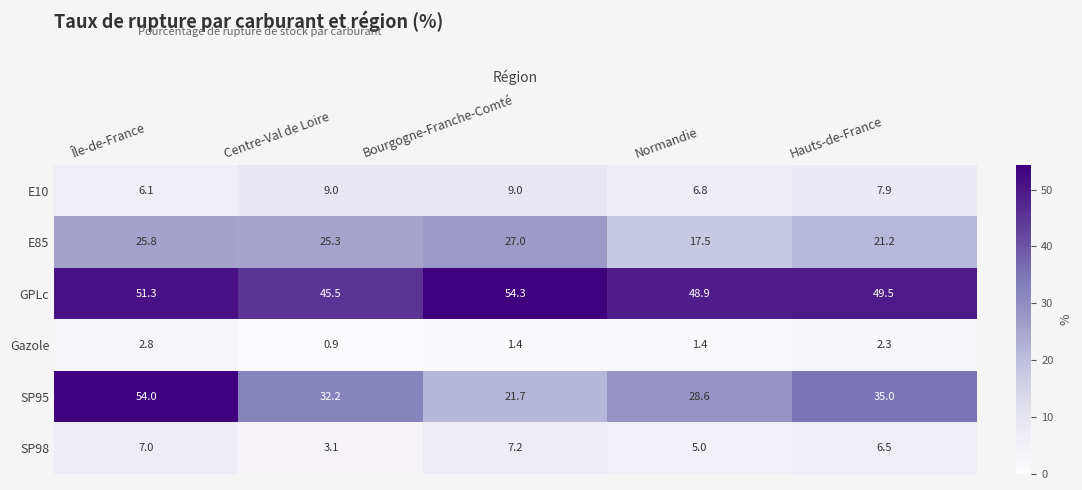

Which category has the lowest value in the SP98 series?

Centre-Val de Loire